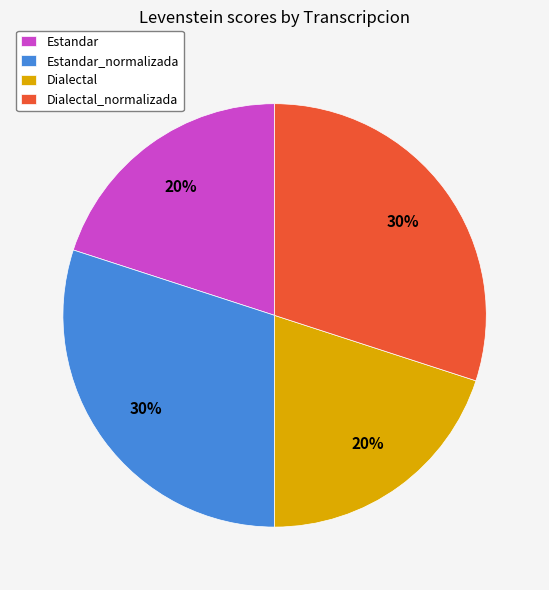

To the nearest percent, what portion does Dialectal represent?

20%